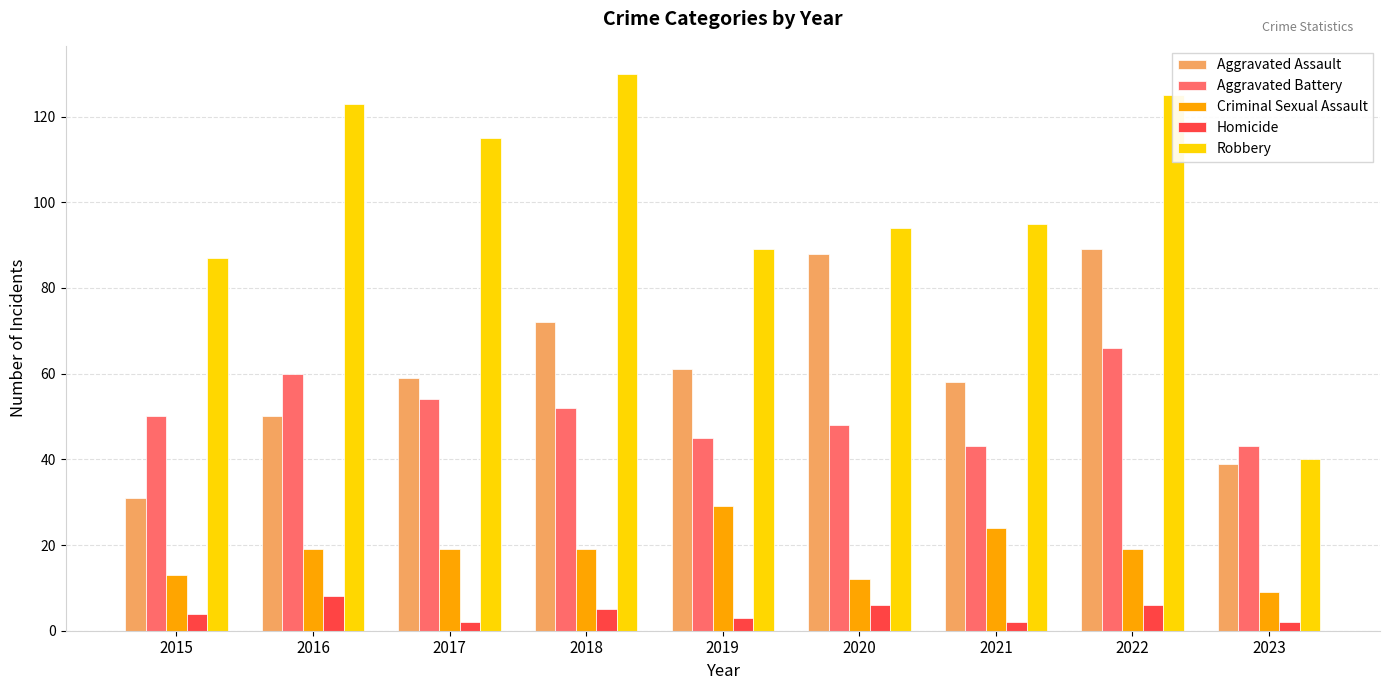

The Robbery series shows 19 at 2020. True or false?

False